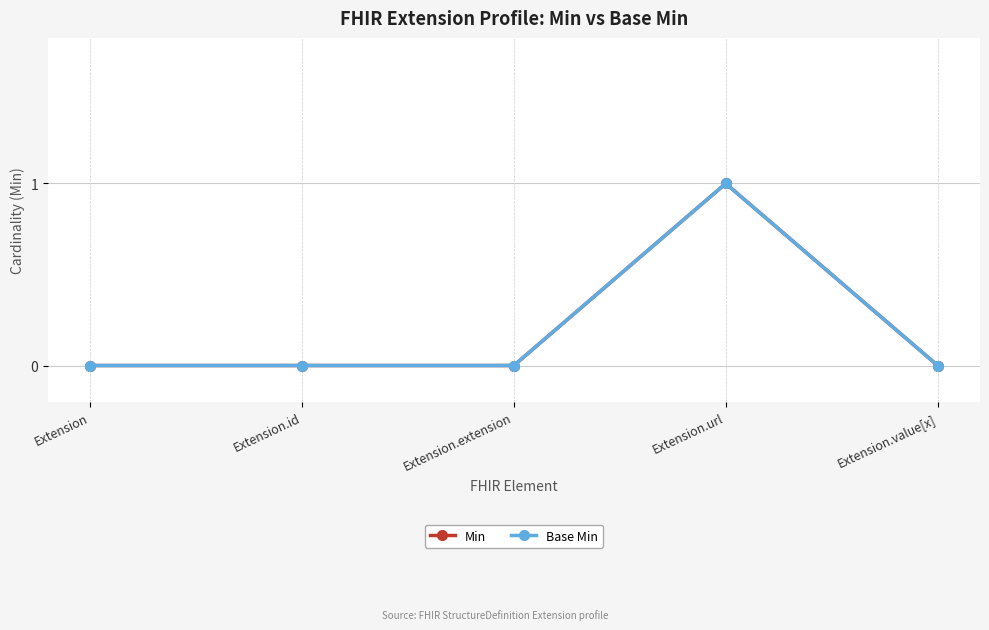

Is it true that Min equals 0 at Extension.extension?

True